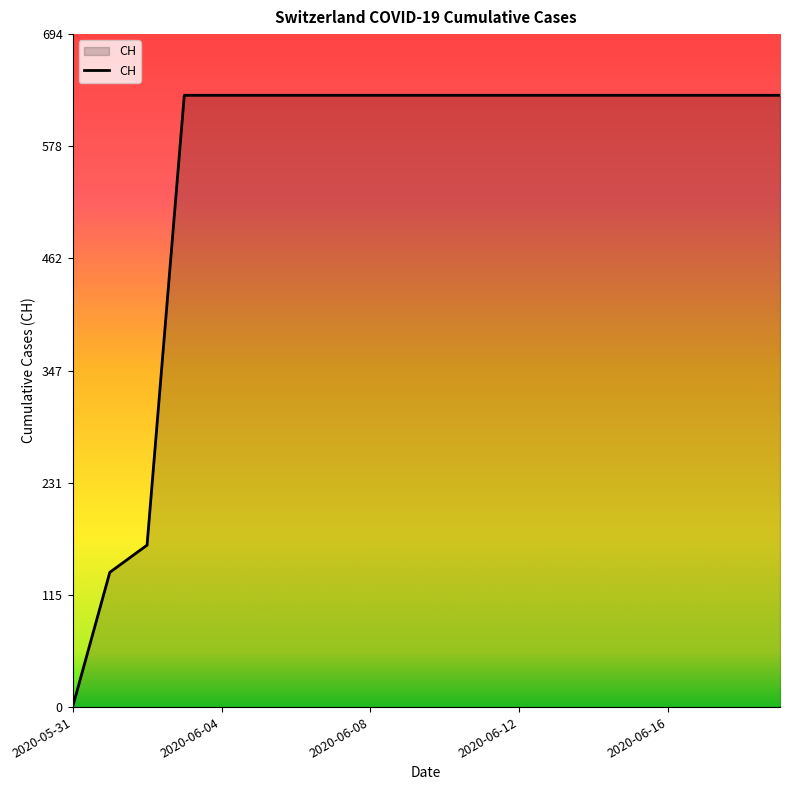

What is the difference between the maximum and minimum values?

631